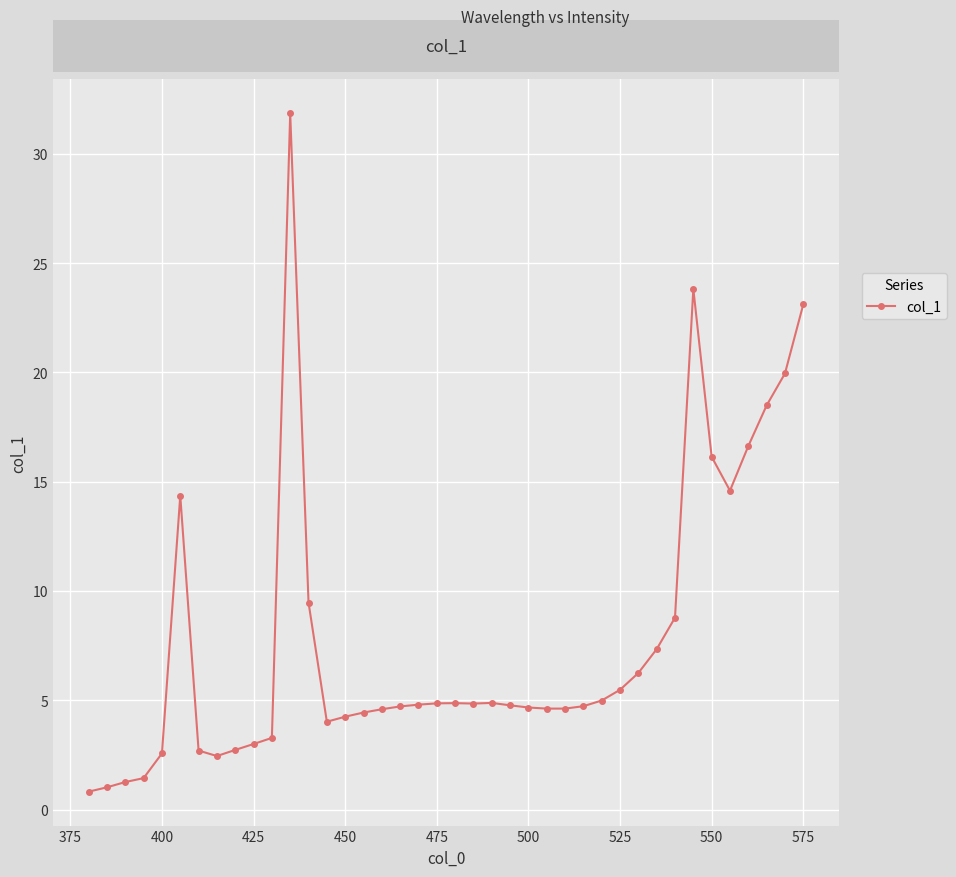

How many lines are shown in the chart?

1